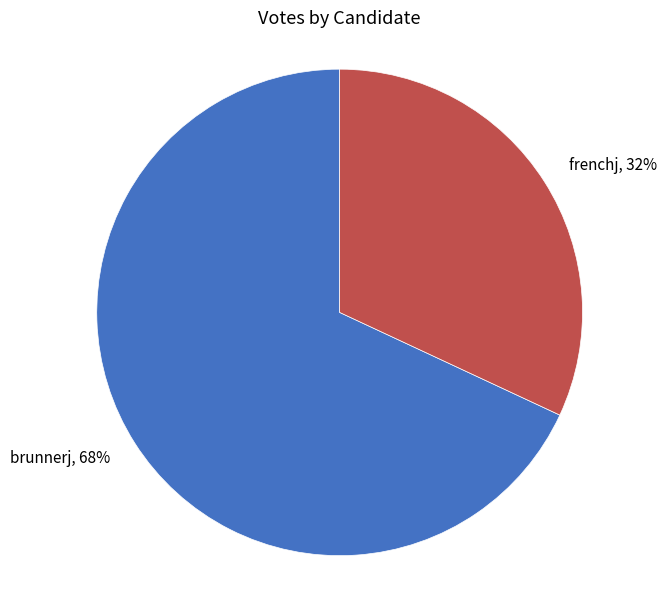

What percentage is the frenchj slice, to the nearest percent?

32%